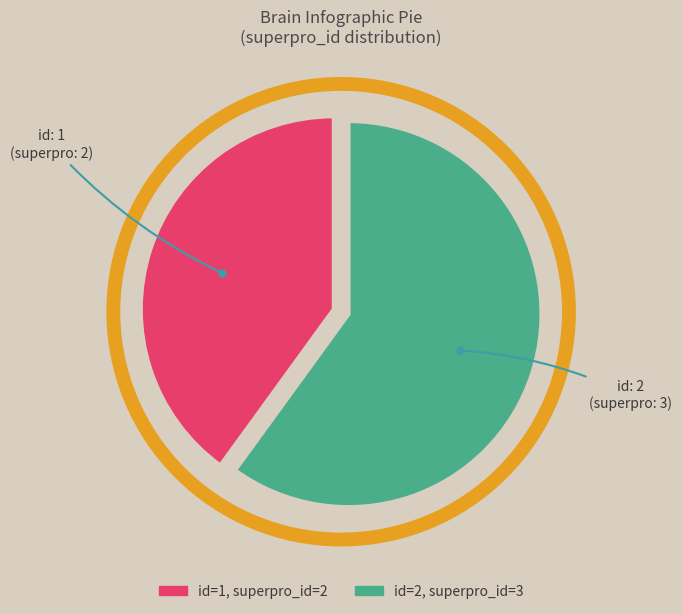

How many segments does this pie chart have?

2